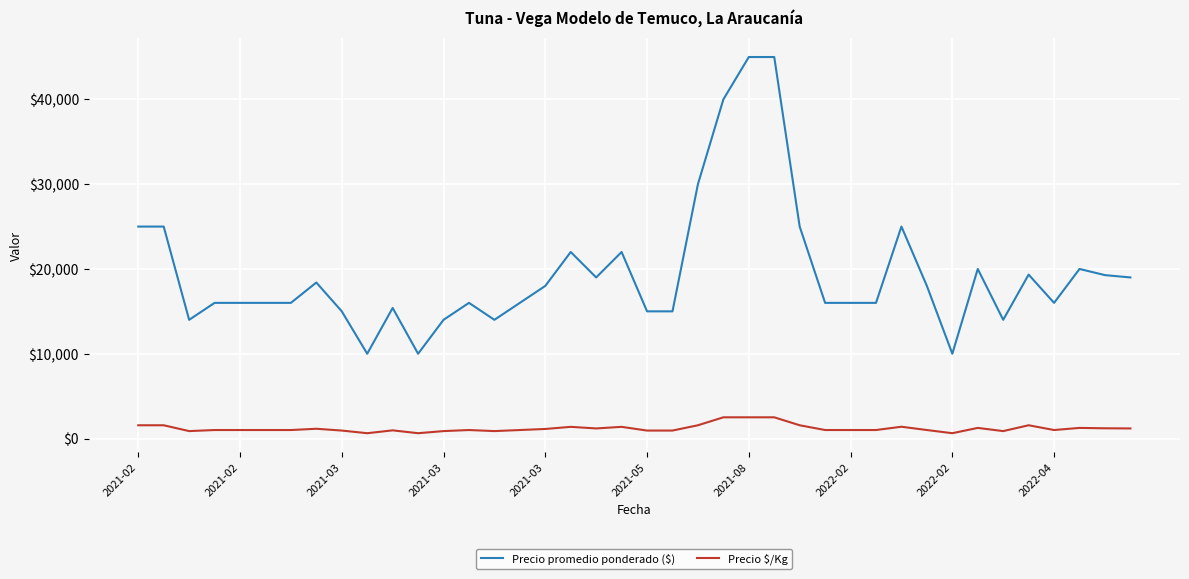

What is the minimum value shown in the chart?

625